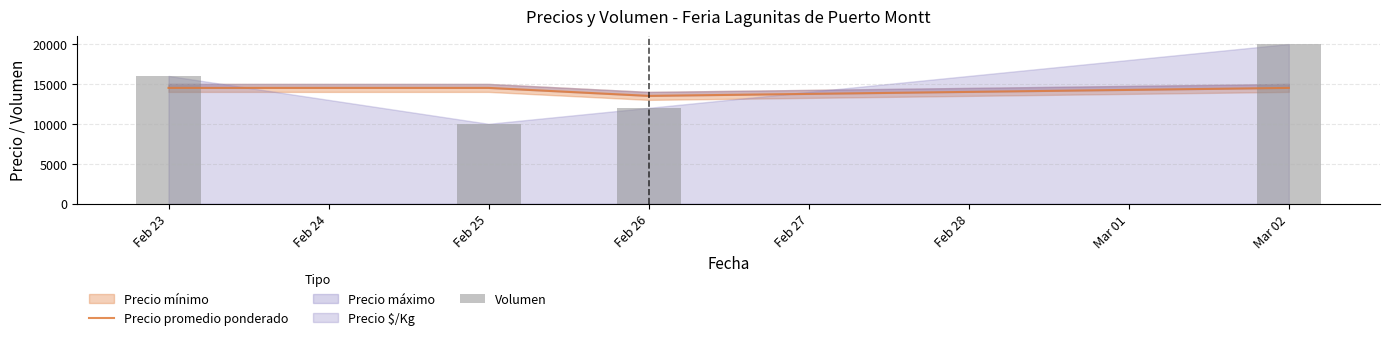

How many values in the Precio promedio ponderado series are below 14500?

1